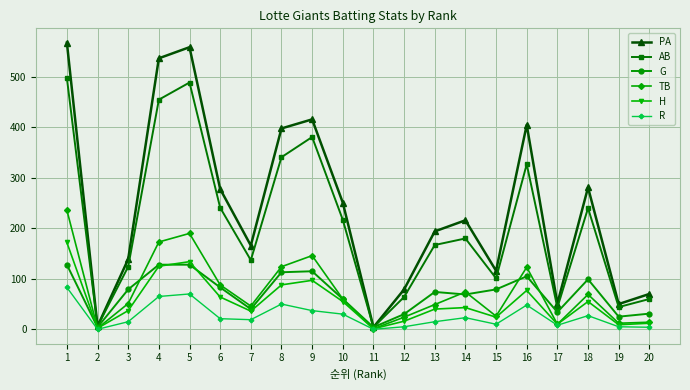

Is the value of PA at 9 greater than the value of H at 3?

Yes